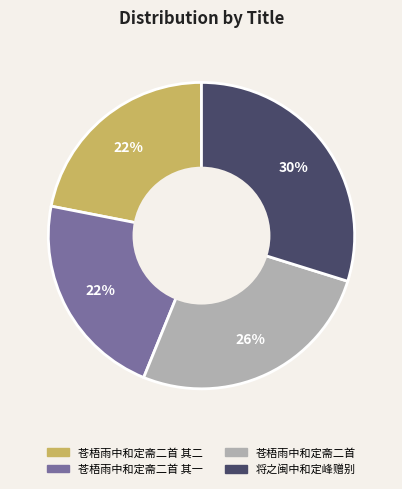

Combined, do 将之闽中和定峰赠别 and 苍梧雨中和定斋二首 其一 account for over 50%?

Yes